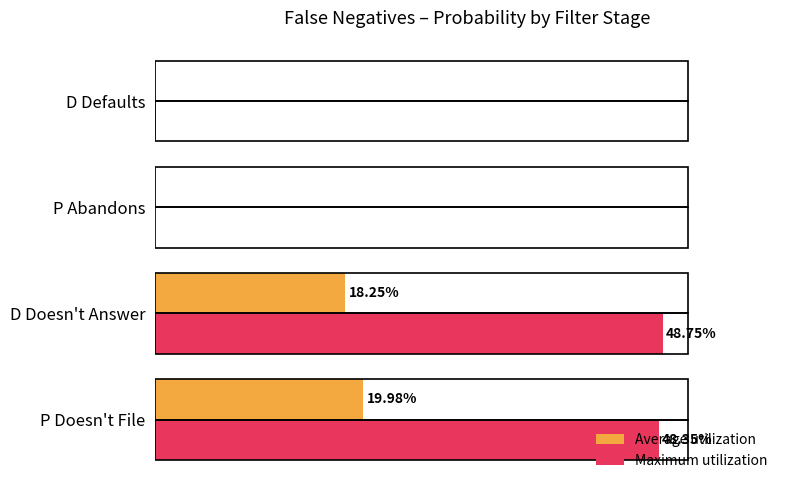

Which series has the largest total across all categories?

Maximum utilization